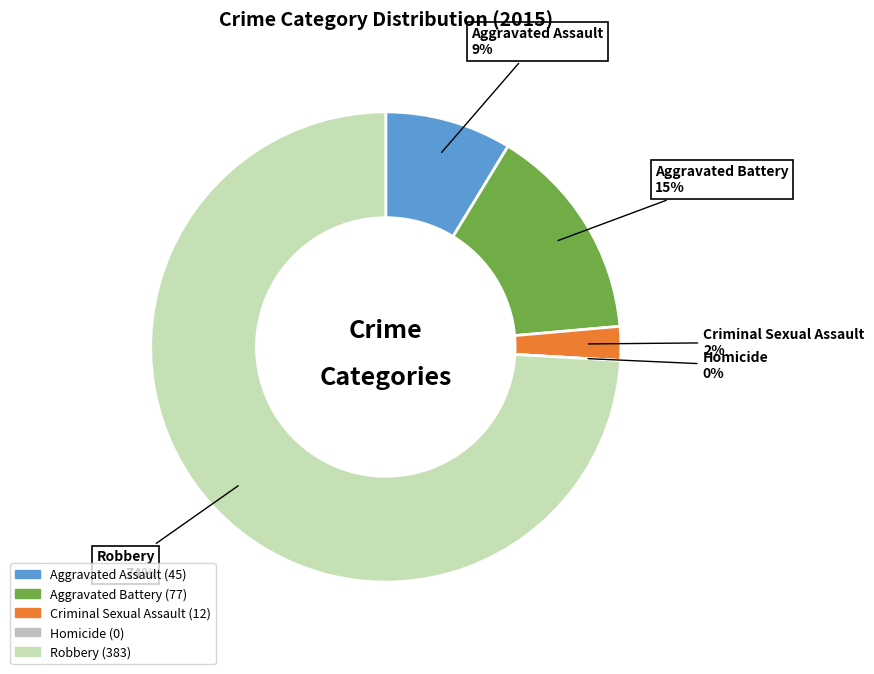

What is the total percentage of Aggravated Assault and Homicide?

8.7%